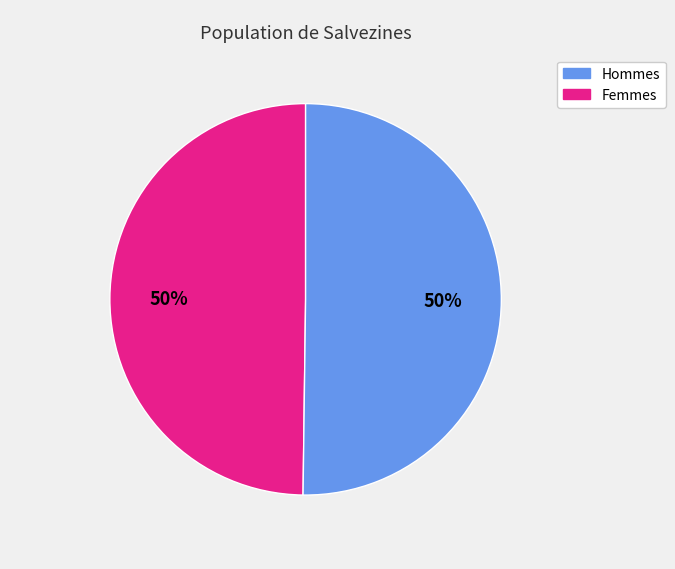

How many segments does this pie chart have?

2